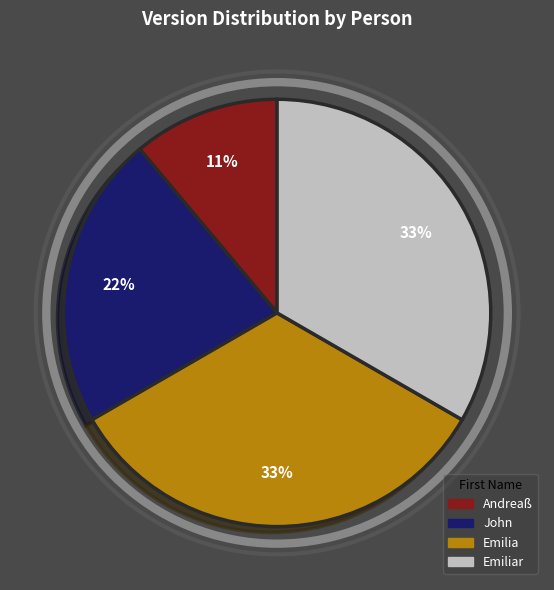

Is there any slice that represents more than half of the pie?

No